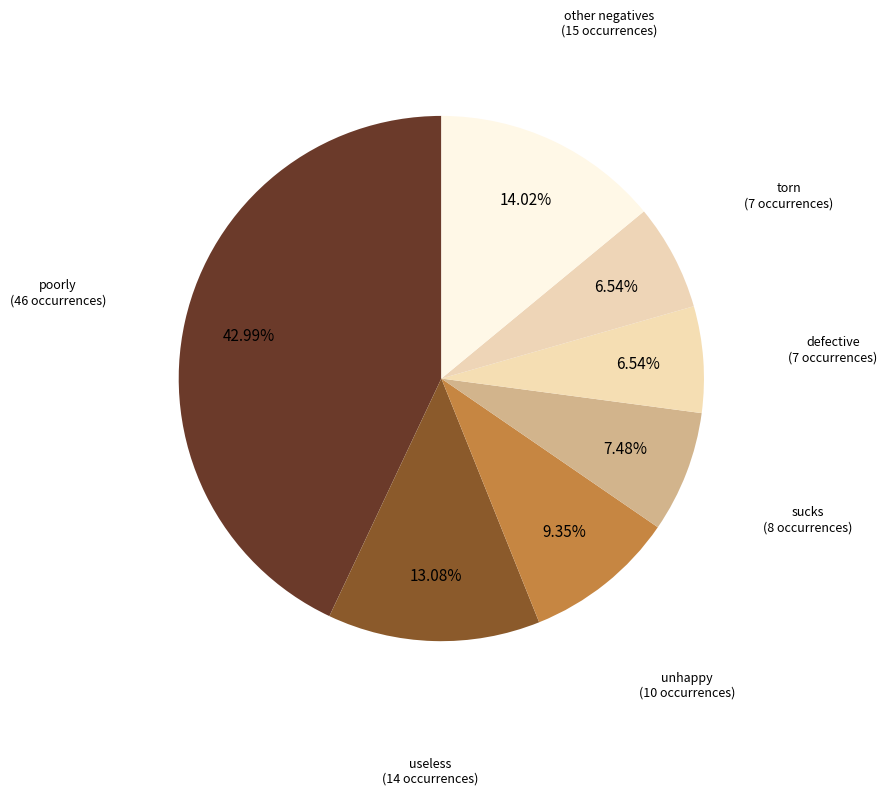

Count the number of slices in the pie.

7